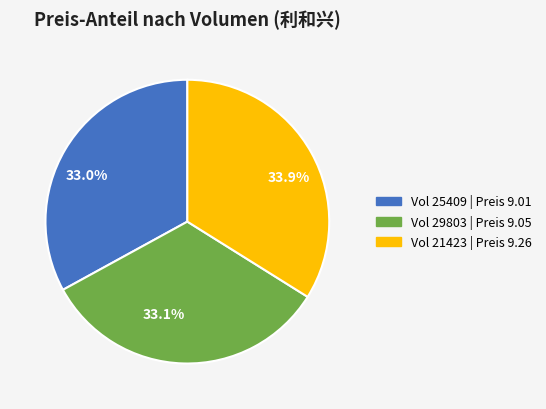

Is there any slice that represents more than half of the pie?

No